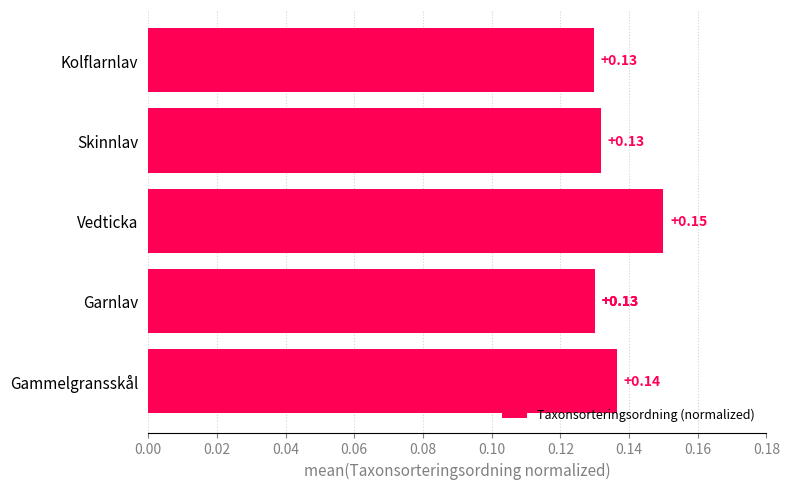

What is the smallest value displayed?

0.1